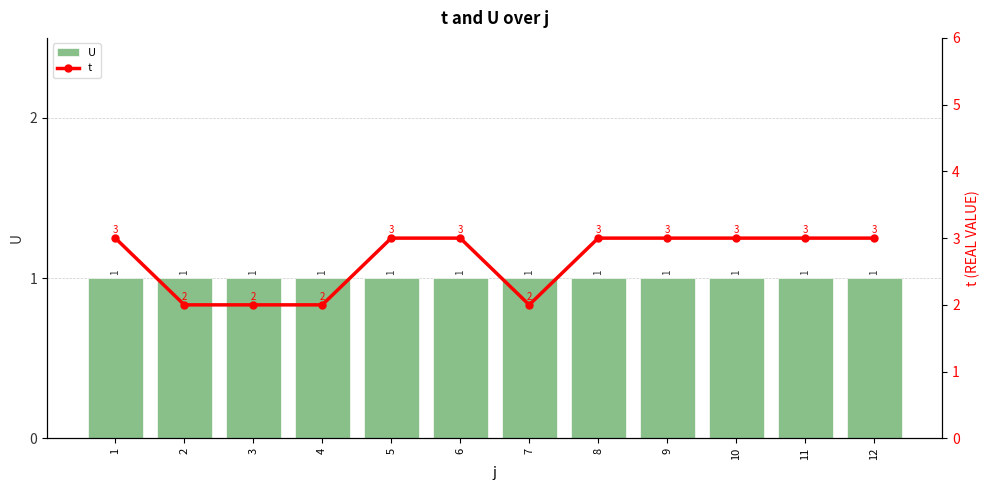

Which category has the lowest value across all series?

1